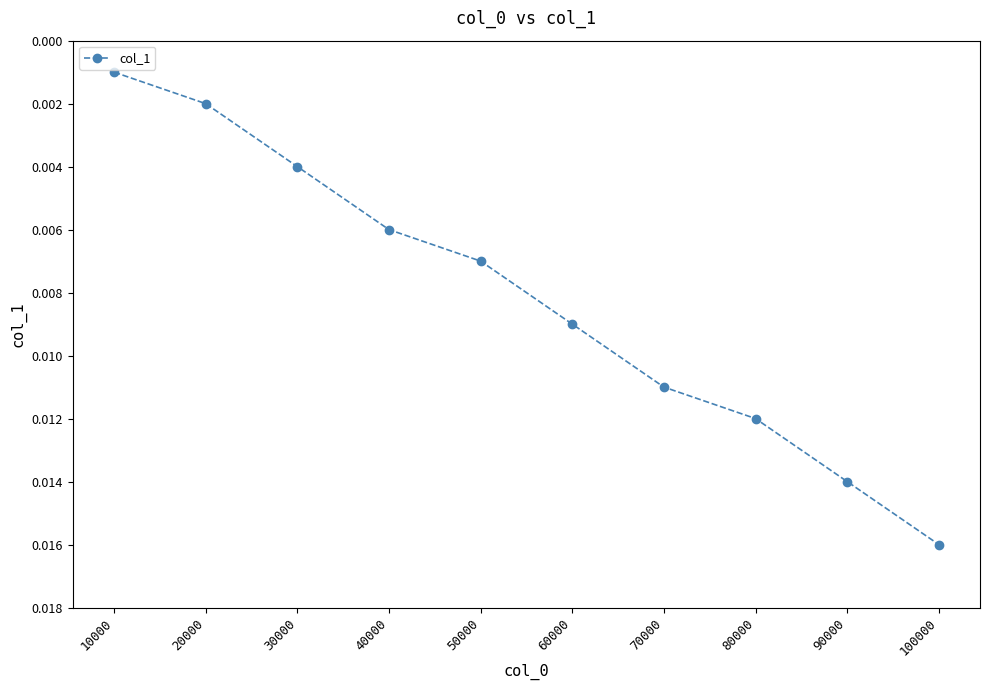

Rank the categories by value from highest to lowest.

100000, 90000, 80000, 70000, 60000, 50000, 40000, 30000, 20000, 10000